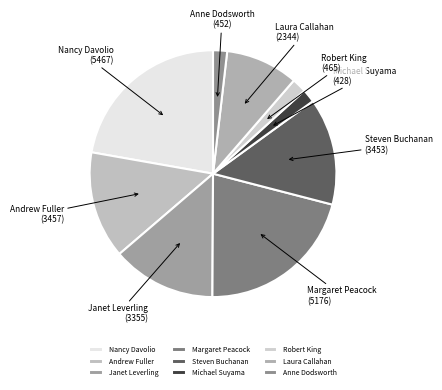

Between Steven Buchanan and Laura Callahan, which is larger?

Steven Buchanan